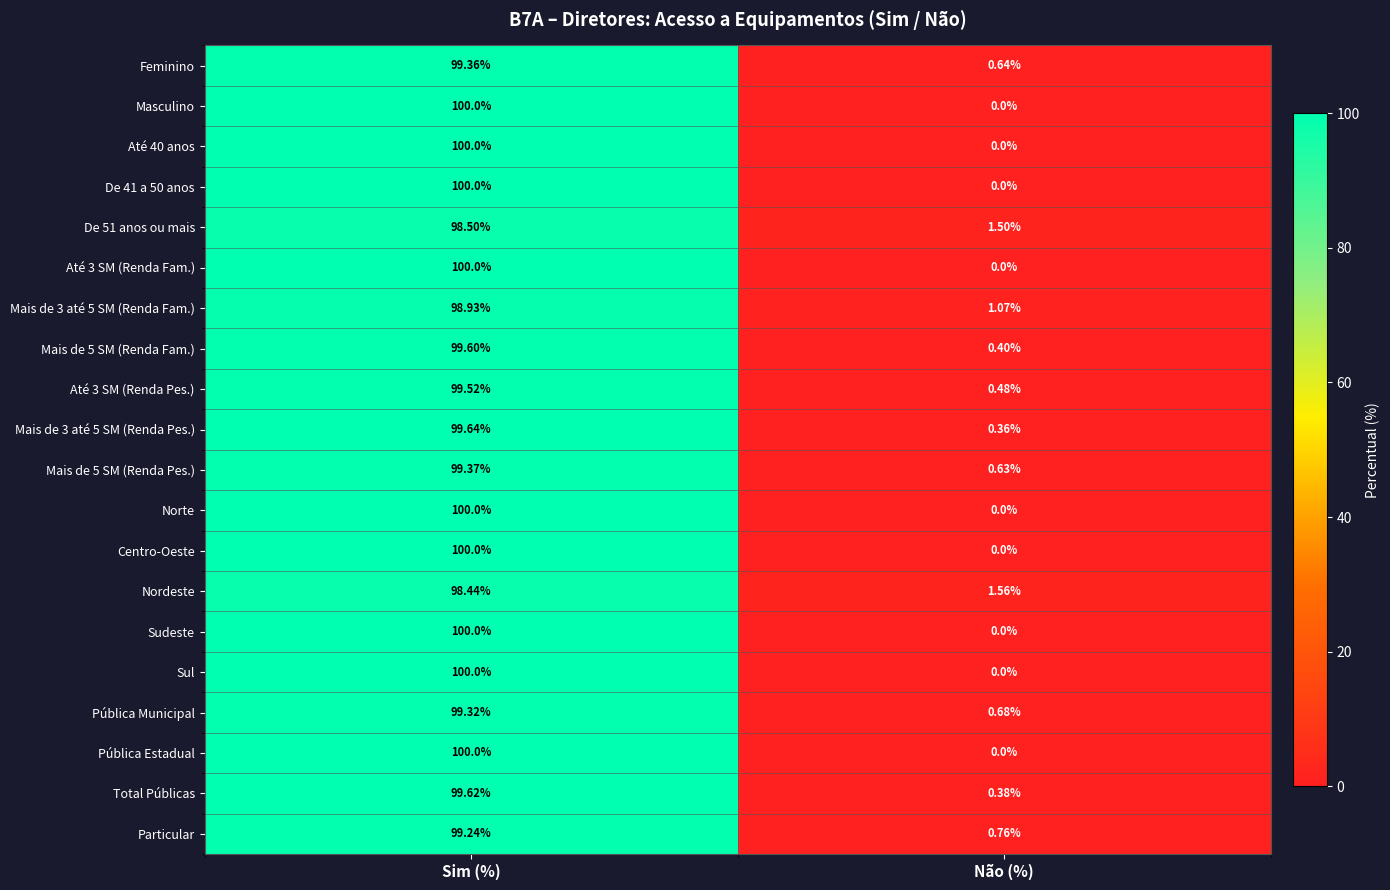

At which label does Até 3 SM (Renda Pes.) first exceed 99?

Sim (%)